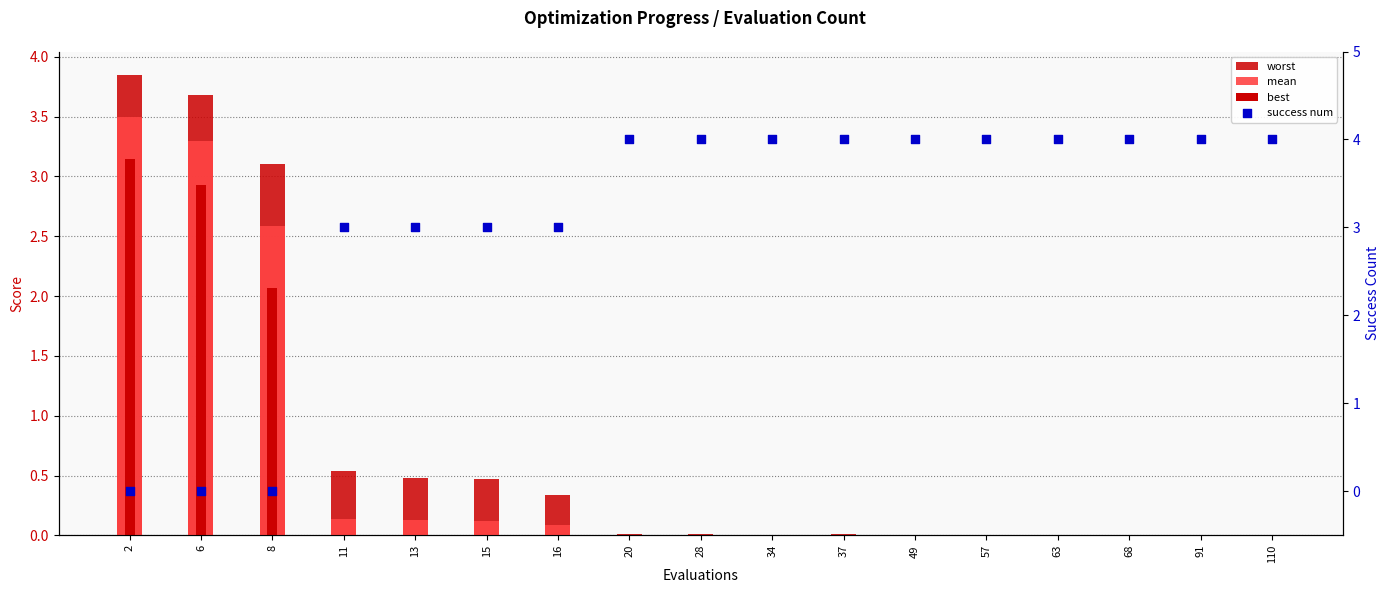

What are all the series names shown in the legend?

worst, mean, best, success num